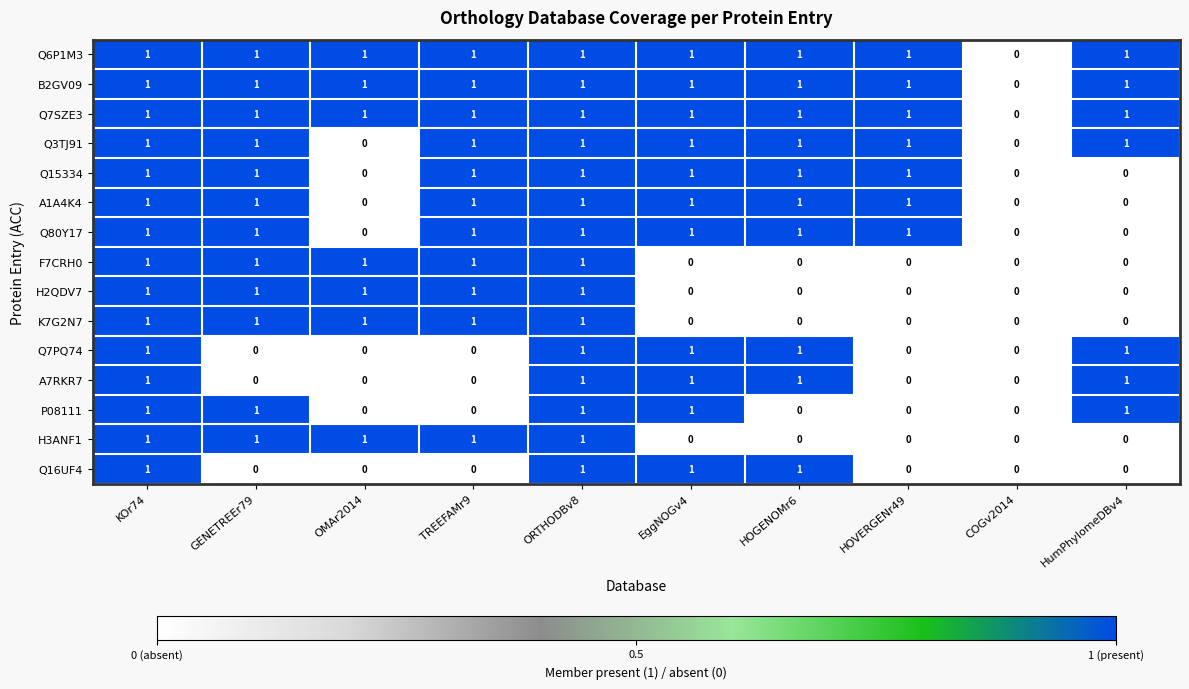

What is the sum of all B2GV09 values?

9